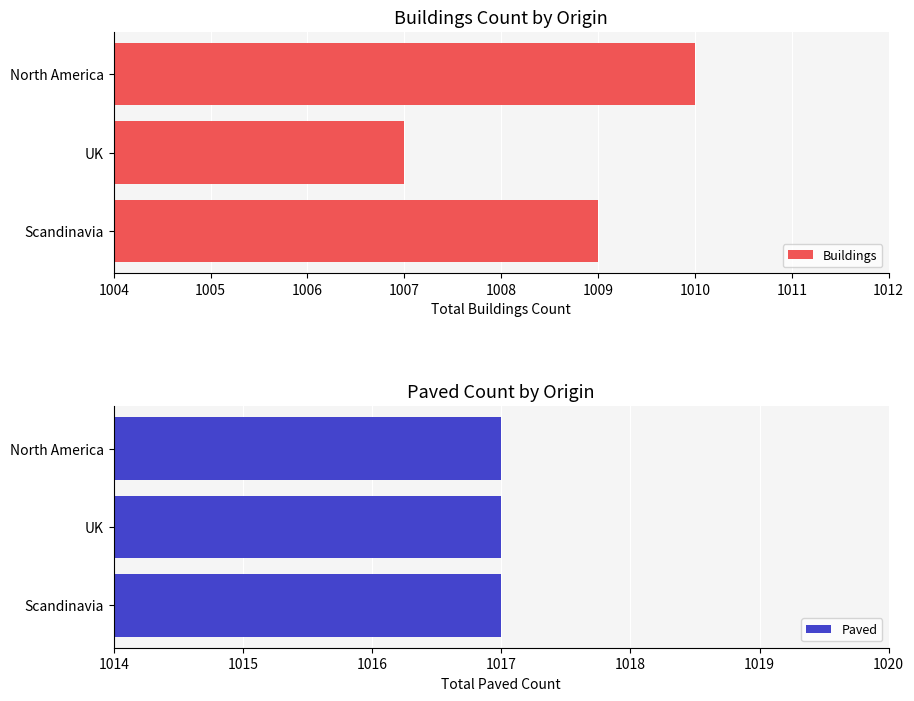

What is the greatest value displayed?

1010.0